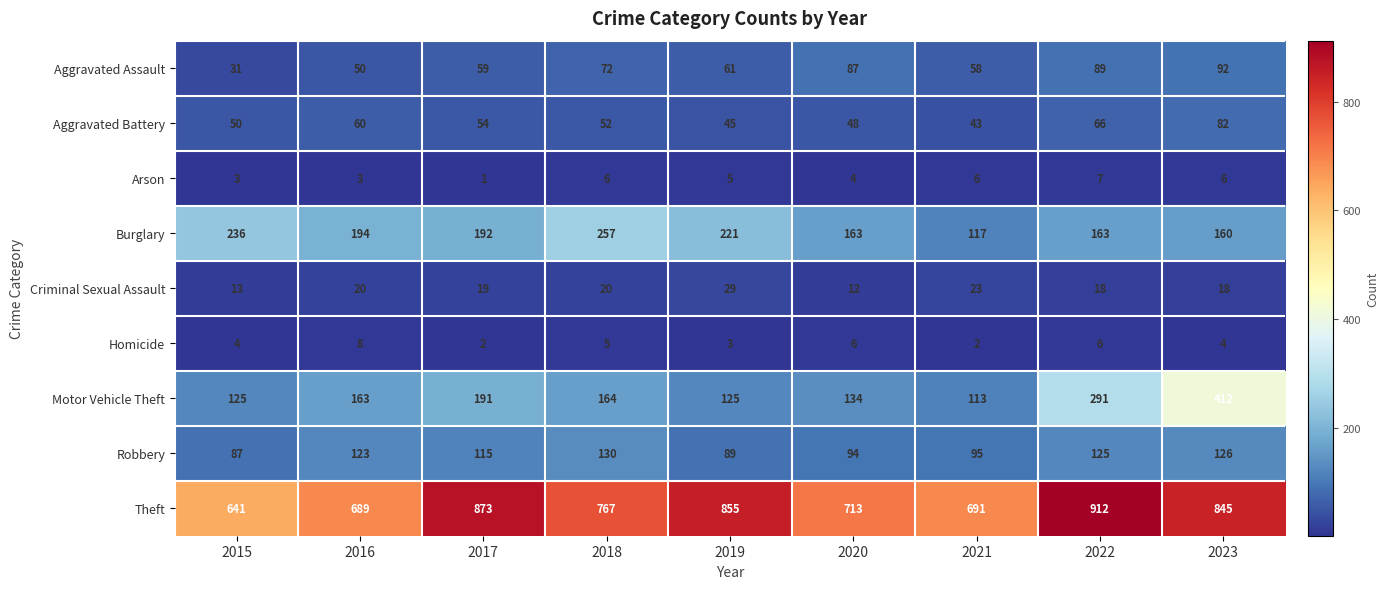

What is the difference between the highest and lowest values at 2015?

638